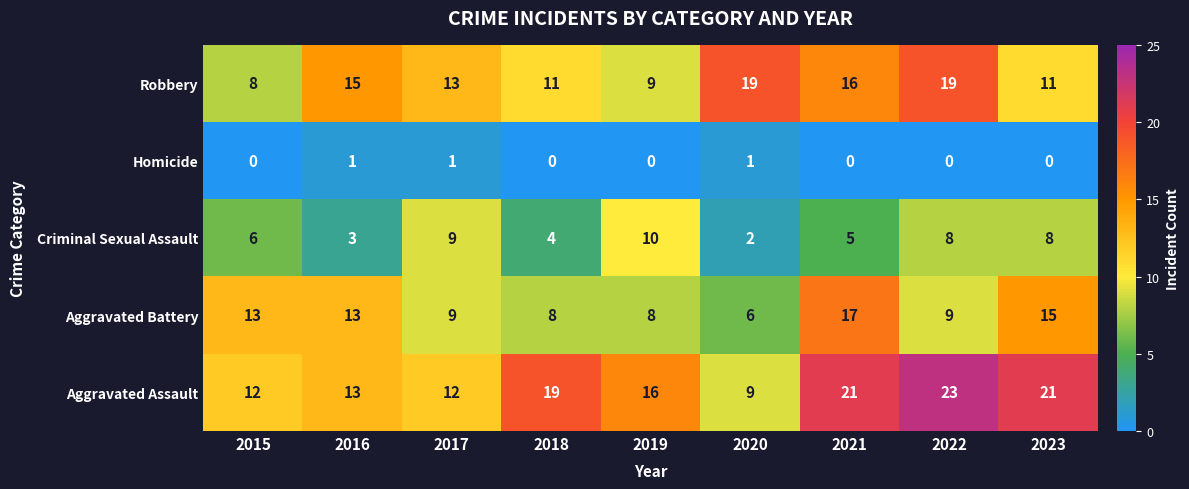

What is the maximum value shown in the chart?

23